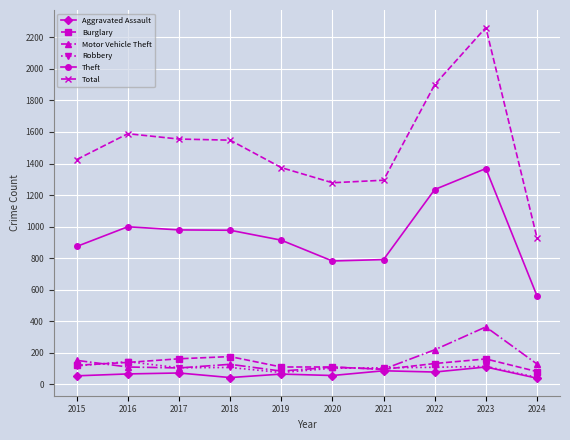

At which category is the sum across all series the highest?

2023